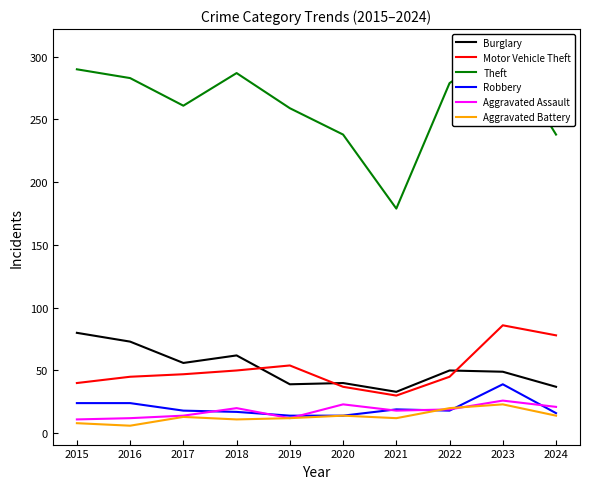

Is the value of Motor Vehicle Theft at 2022 greater than the value of Aggravated Battery at 2024?

Yes